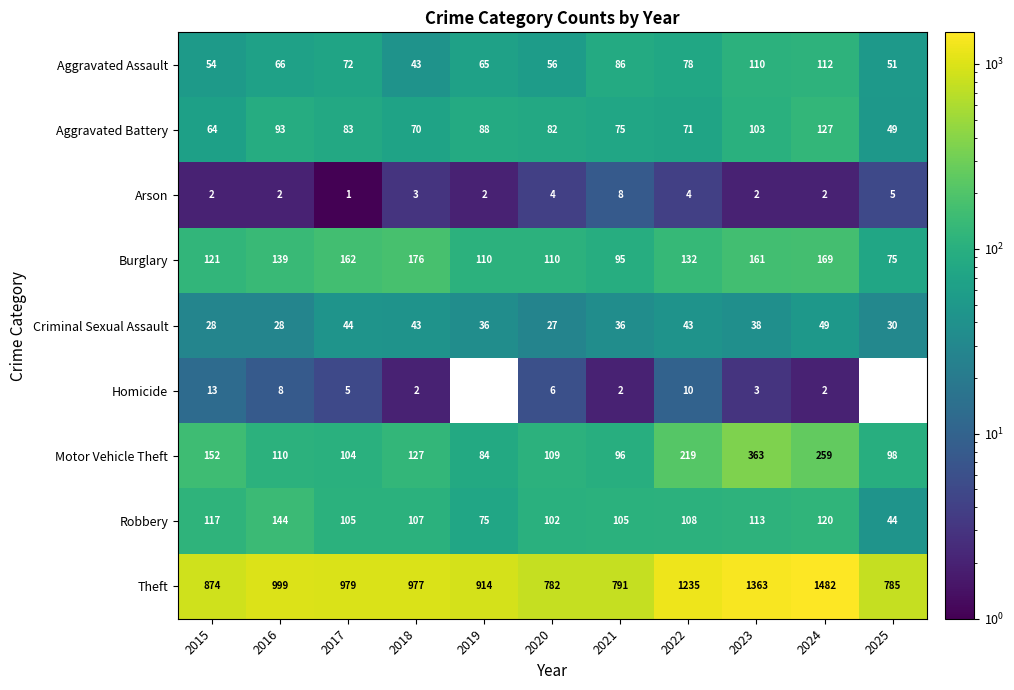

What value does the Theft series have at 2021?

791